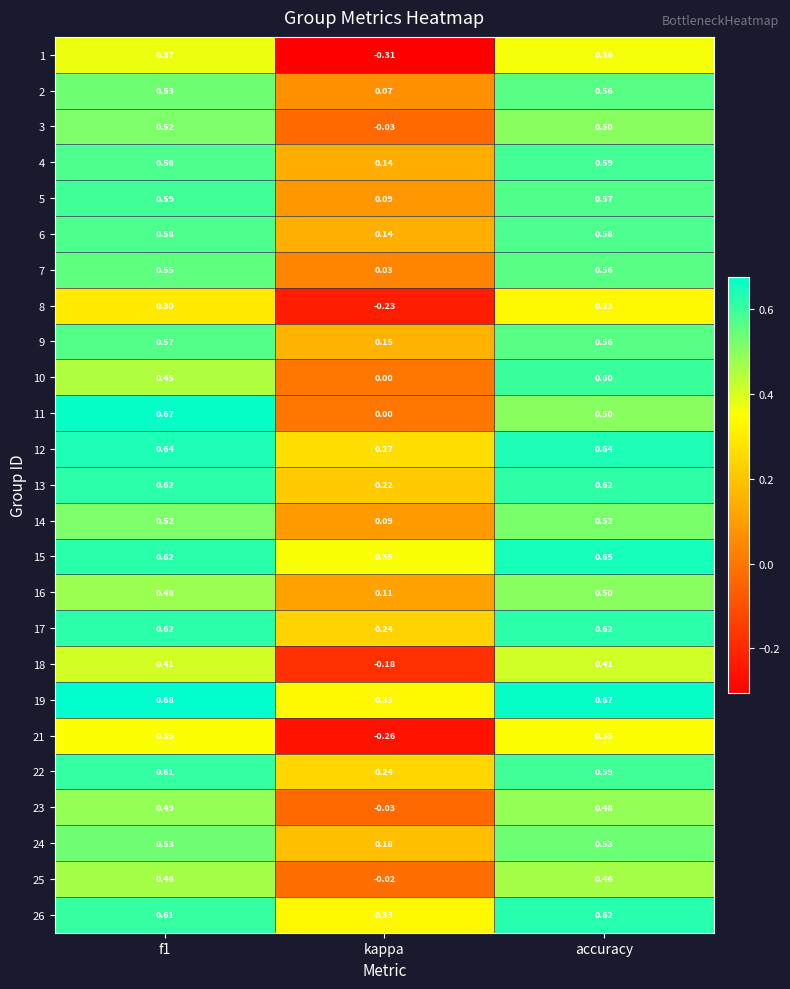

Which category has the lowest value in the 2 series?

kappa